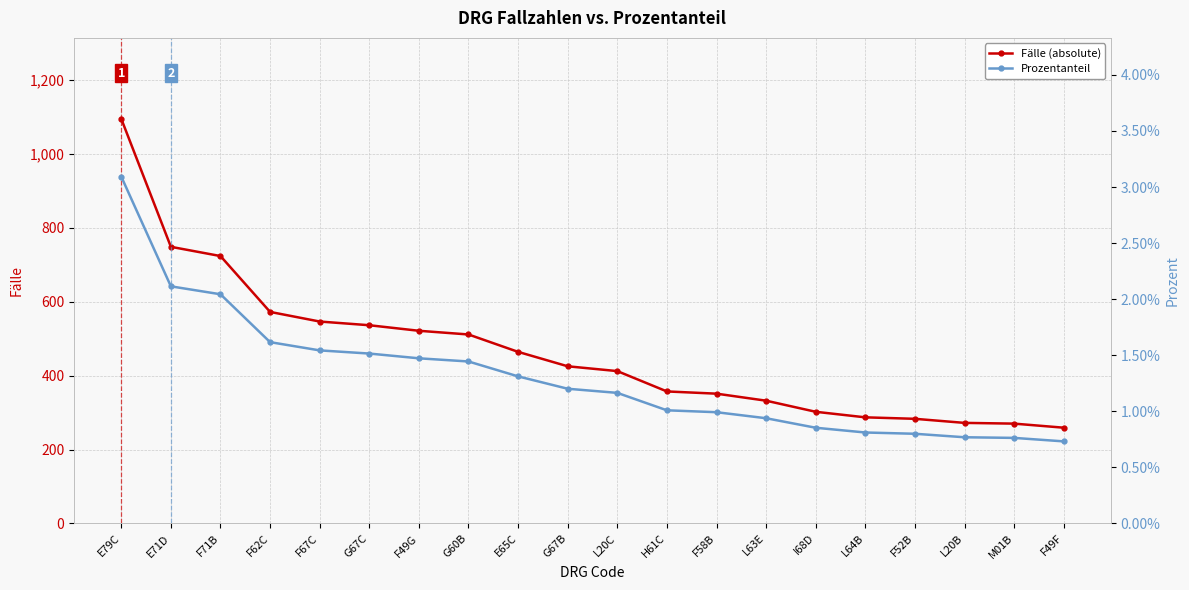

Reading left to right, what are all the values shown in this chart?

Fälle (absolute): E79C=1094.0	E71D=748.0	F71B=723.0	F62C=572.0	F67C=546.0	G67C=536.0	F49G=521.0	G60B=511.0	E65C=464.0	G67B=425.0	L20C=412.0	H61C=357.0	F58B=351.0	L63E=332.0	I68D=302.0	L64B=287.0	F52B=283.0	L20B=272.0	M01B=270.0	F49F=259.0
Prozentanteil: E79C=0.0	E71D=0.0	F71B=0.0	F62C=0.0	F67C=0.0	G67C=0.0	F49G=0.0	G60B=0.0	E65C=0.0	G67B=0.0	L20C=0.0	H61C=0.0	F58B=0.0	L63E=0.0	I68D=0.0	L64B=0.0	F52B=0.0	L20B=0.0	M01B=0.0	F49F=0.0